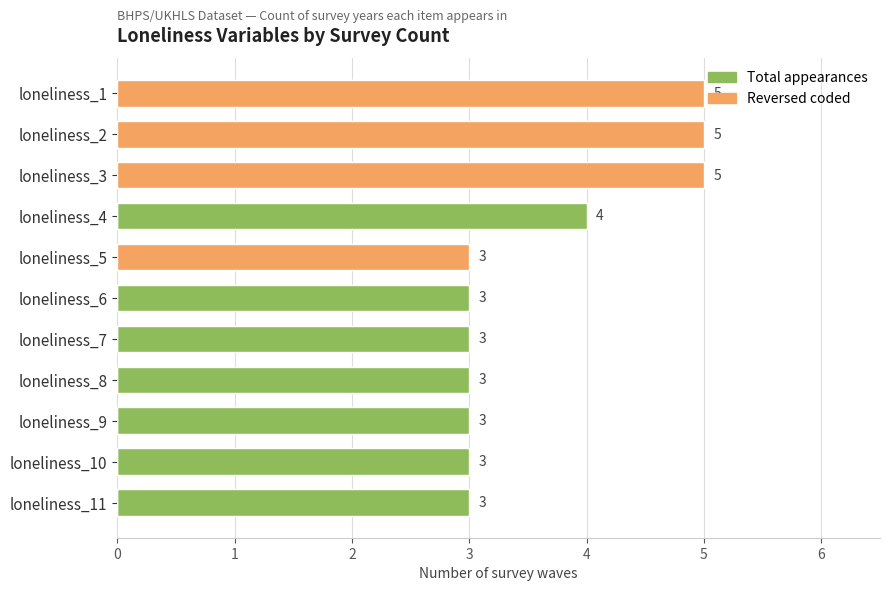

Which series has the largest total across all categories?

Total appearances